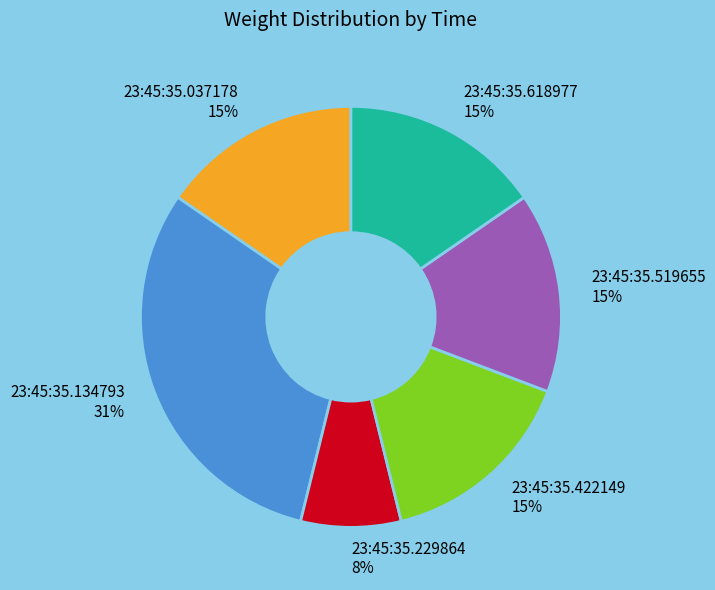

To the nearest percent, what percentage of the pie is 23:45:35.134793?

31%